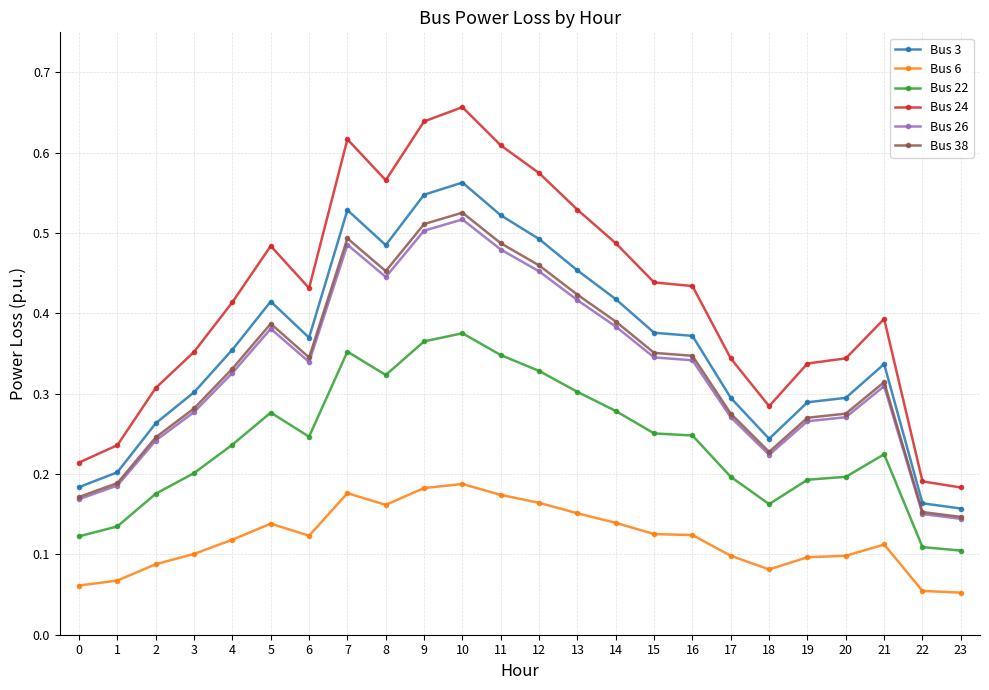

True or false: Bus 22 and Bus 38 cross at least once.

False